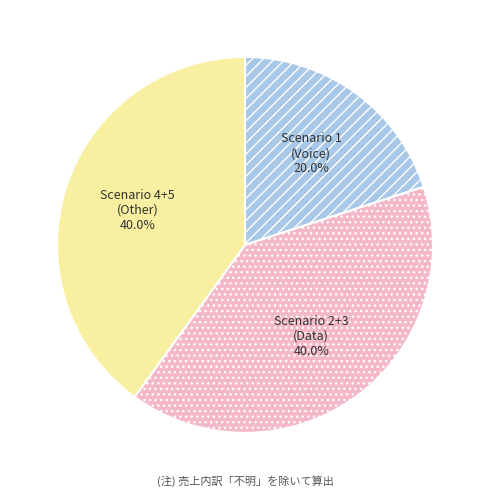

Approximately how many times larger is the value at Scenario 4+5 compared to Scenario 1?

2.0